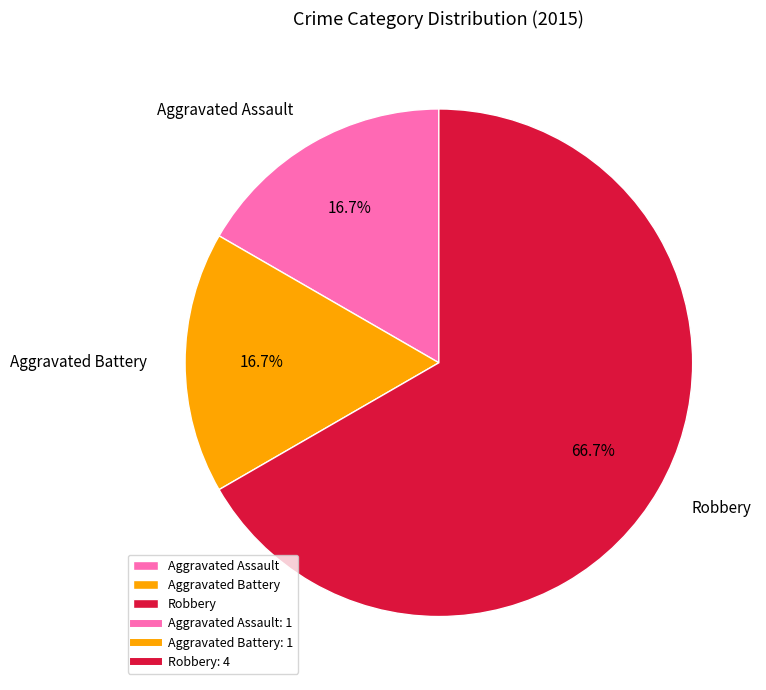

Which category accounts for the majority?

Robbery